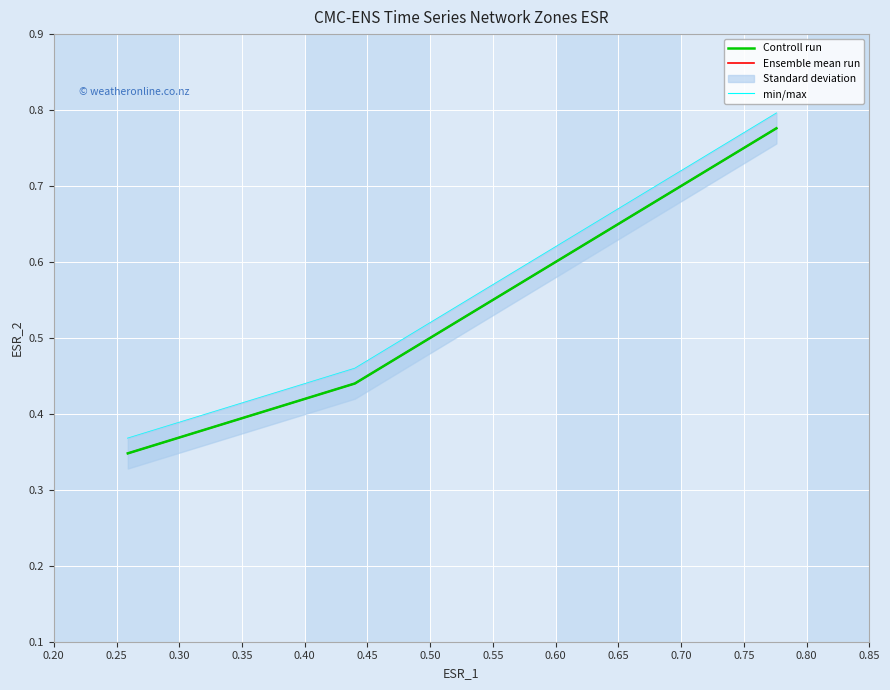

What is the difference between the maximum and minimum values in the Ensemble mean run series?

0.4